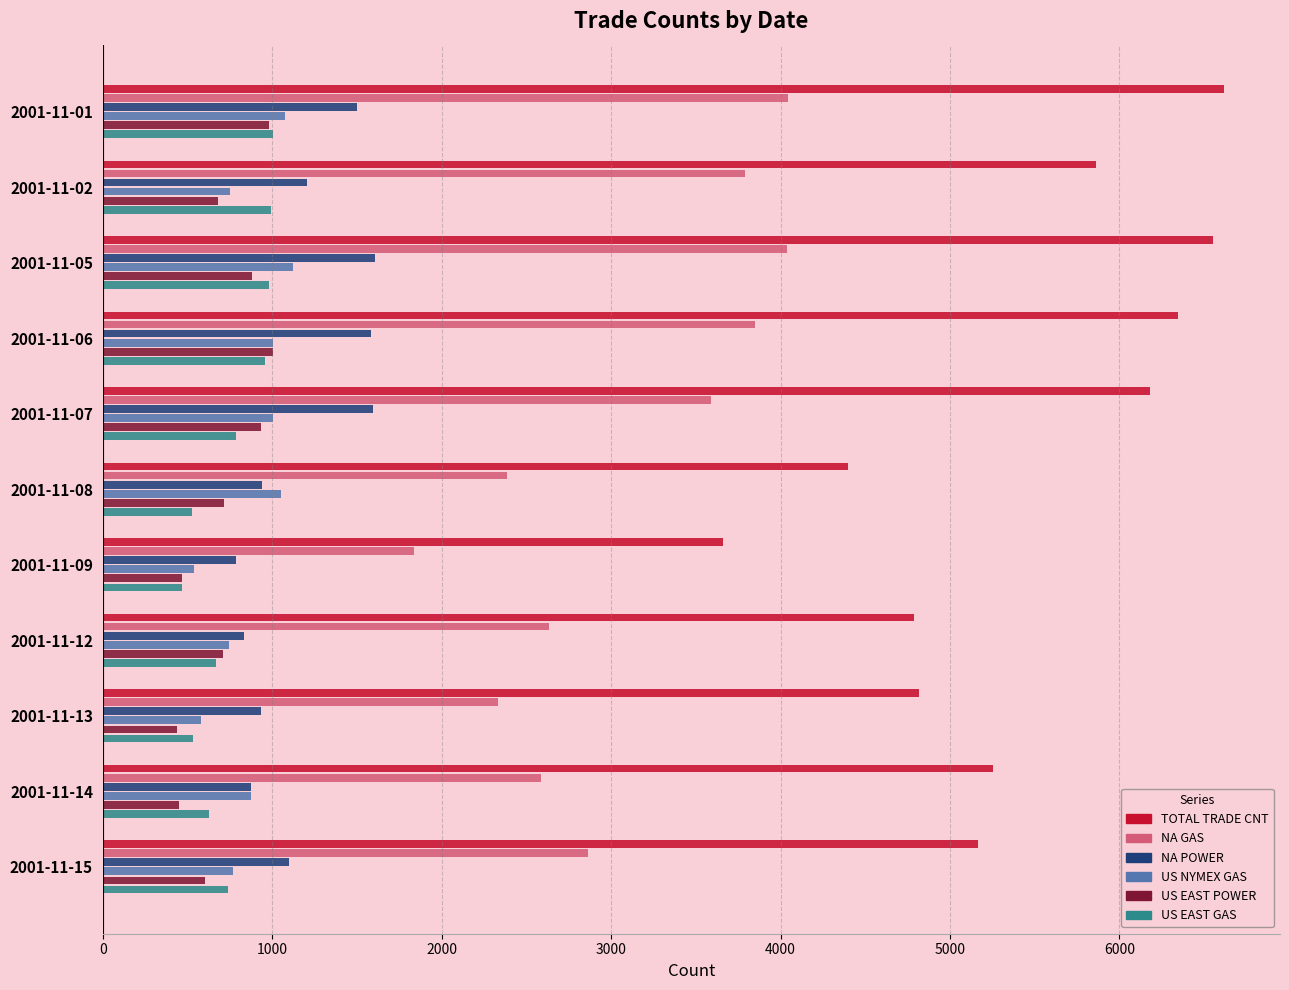

The value of US EAST GAS at 2001-11-13 is 532. True or false?

True